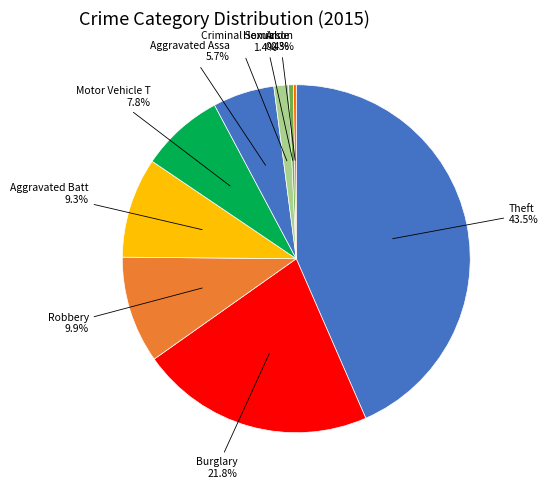

Rank the categories by value from highest to lowest.

Theft, Burglary, Robbery, Aggravated Battery, Motor Vehicle Theft, Aggravated Assault, Criminal Sexual Assault, Homicide, Arson